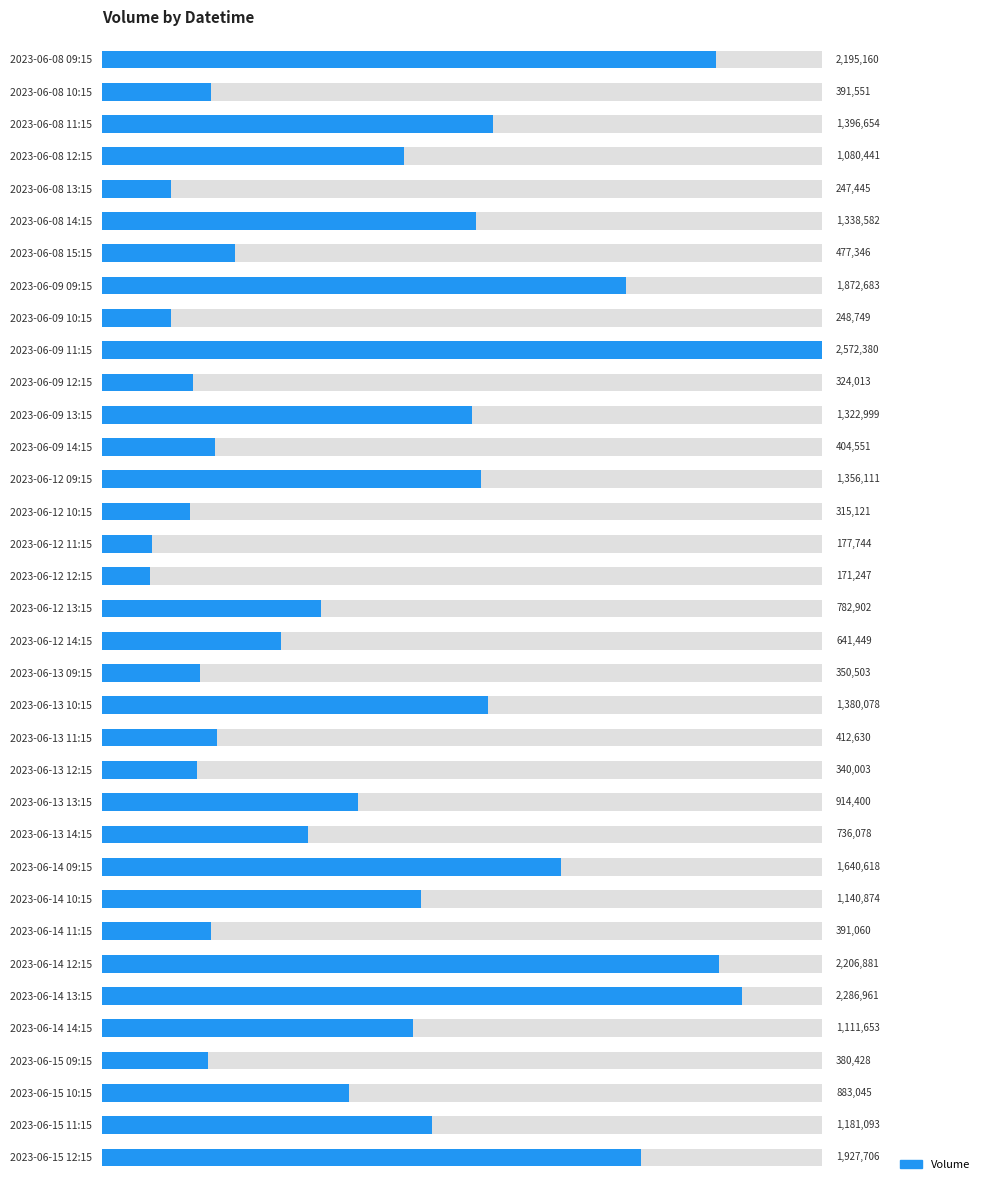

List the labels in order of value, largest first.

2023-06-09 11:15, 2023-06-14 13:15, 2023-06-14 12:15, 2023-06-08 09:15, 2023-06-15 12:15, 2023-06-09 09:15, 2023-06-14 09:15, 2023-06-08 11:15, 2023-06-13 10:15, 2023-06-12 09:15, 2023-06-08 14:15, 2023-06-09 13:15, 2023-06-15 11:15, 2023-06-14 10:15, 2023-06-14 14:15, 2023-06-08 12:15, 2023-06-13 13:15, 2023-06-15 10:15, 2023-06-12 13:15, 2023-06-13 14:15, 2023-06-12 14:15, 2023-06-08 15:15, 2023-06-13 11:15, 2023-06-09 14:15, 2023-06-08 10:15, 2023-06-14 11:15, 2023-06-15 09:15, 2023-06-13 09:15, 2023-06-13 12:15, 2023-06-09 12:15, 2023-06-12 10:15, 2023-06-09 10:15, 2023-06-08 13:15, 2023-06-12 11:15, 2023-06-12 12:15